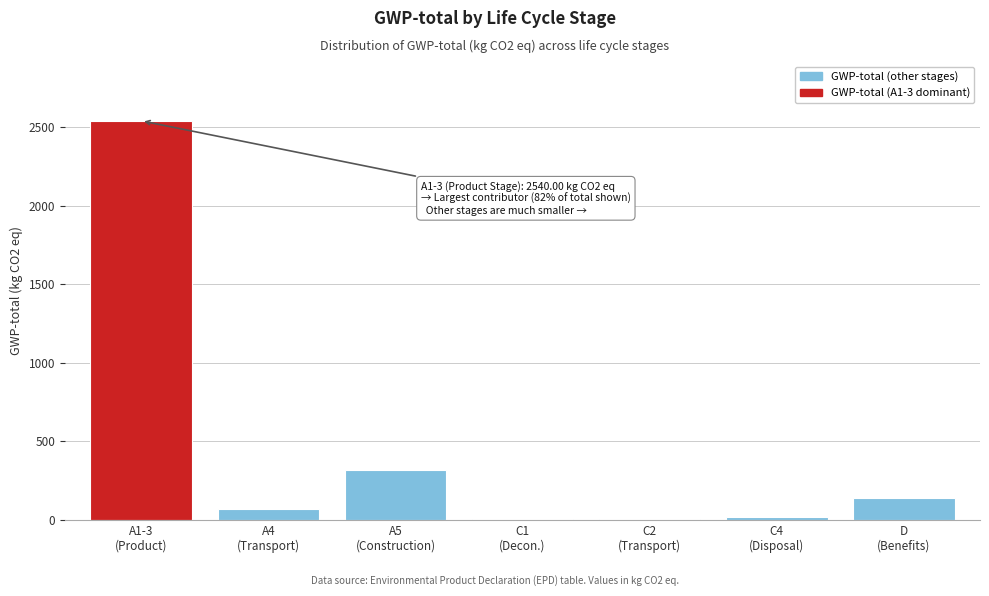

What is the sum of all values?

3082.4